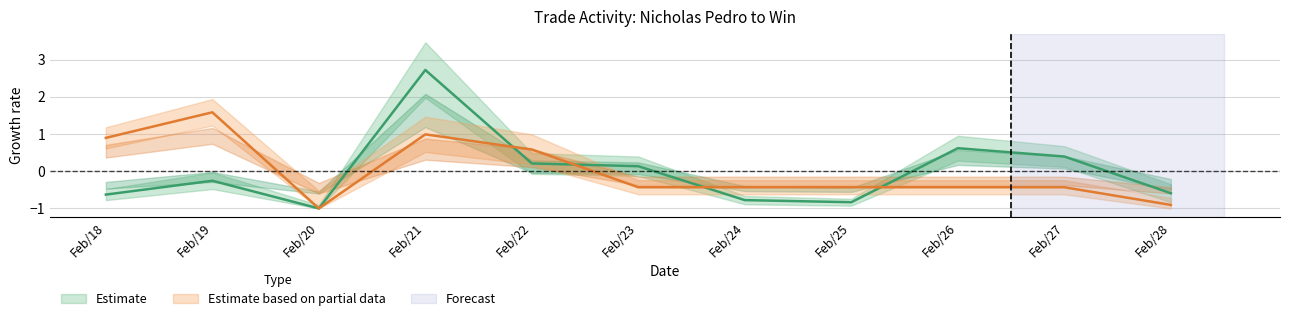

What is the smallest value displayed?

-1.0